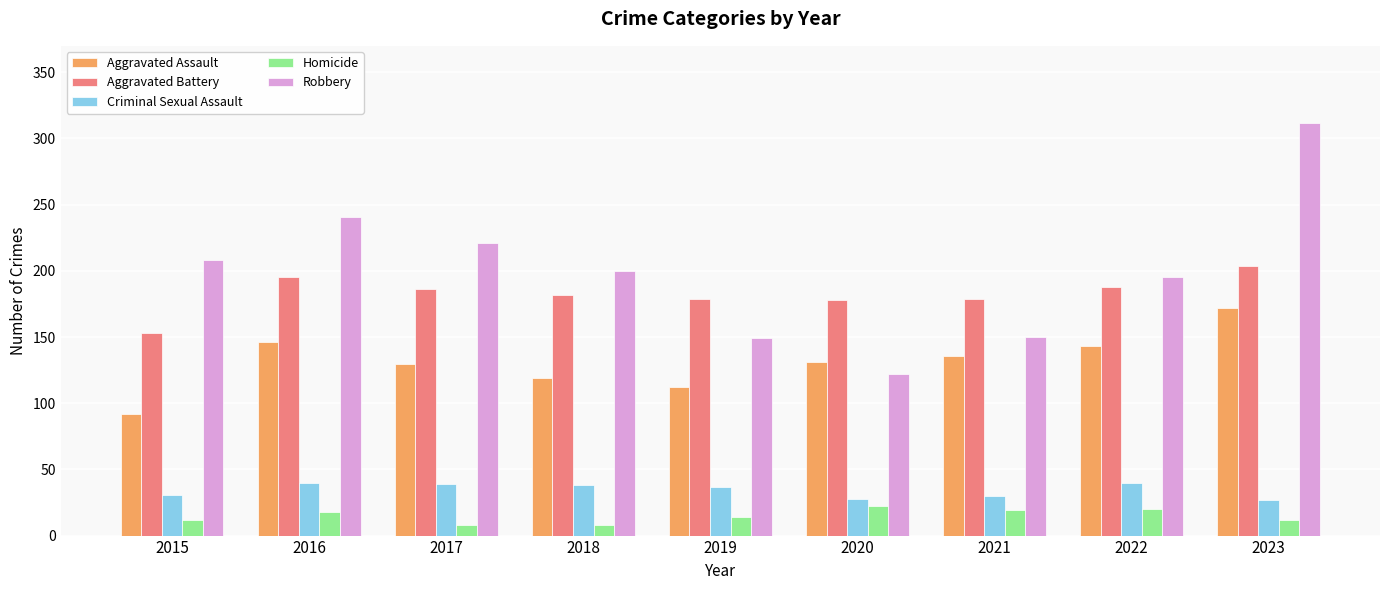

What is the maximum value shown in the chart?

312